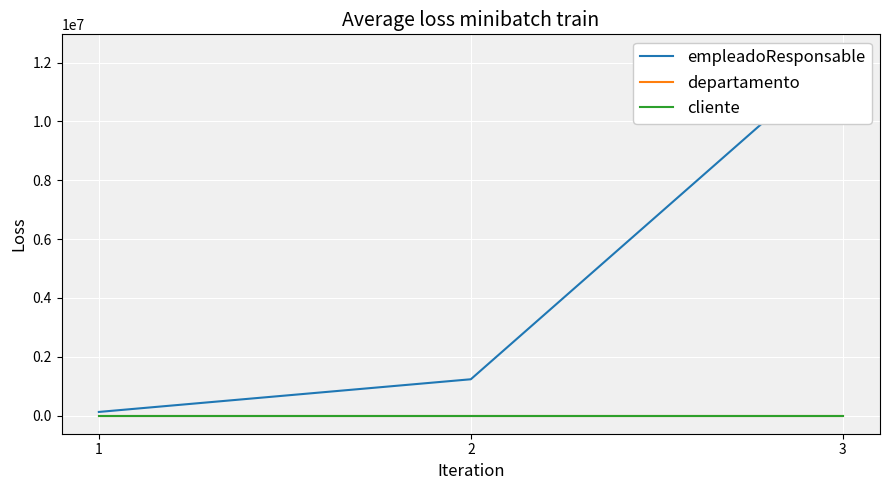

At which category does the chart reach its minimum across all series?

1